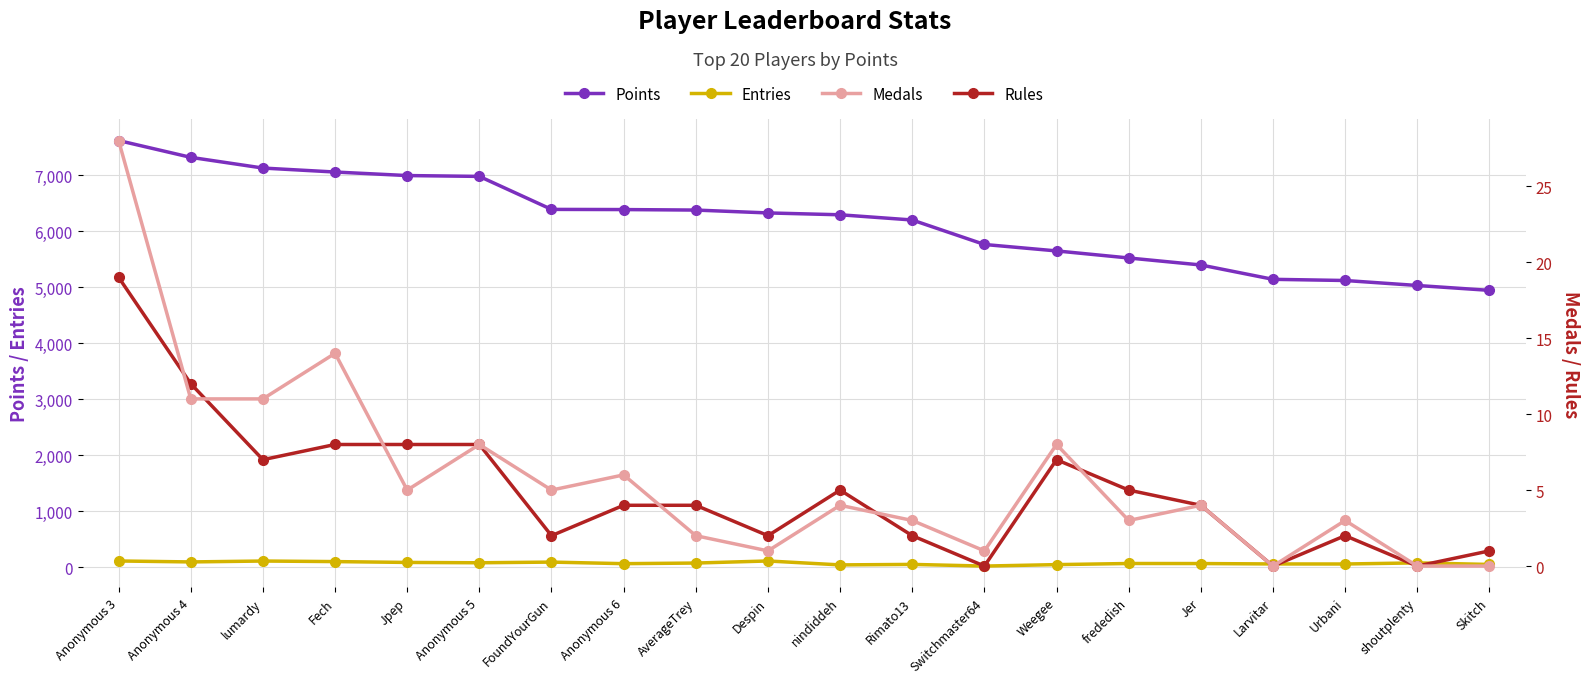

At which category does Entries reach its first local peak?

lumardy